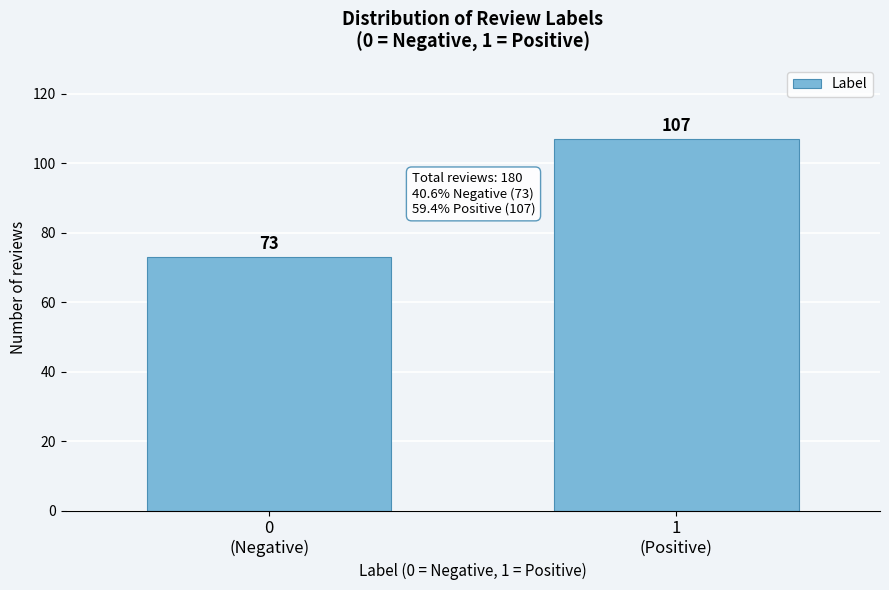

Reading left to right, transcribe all the data shown in this chart.

73	107